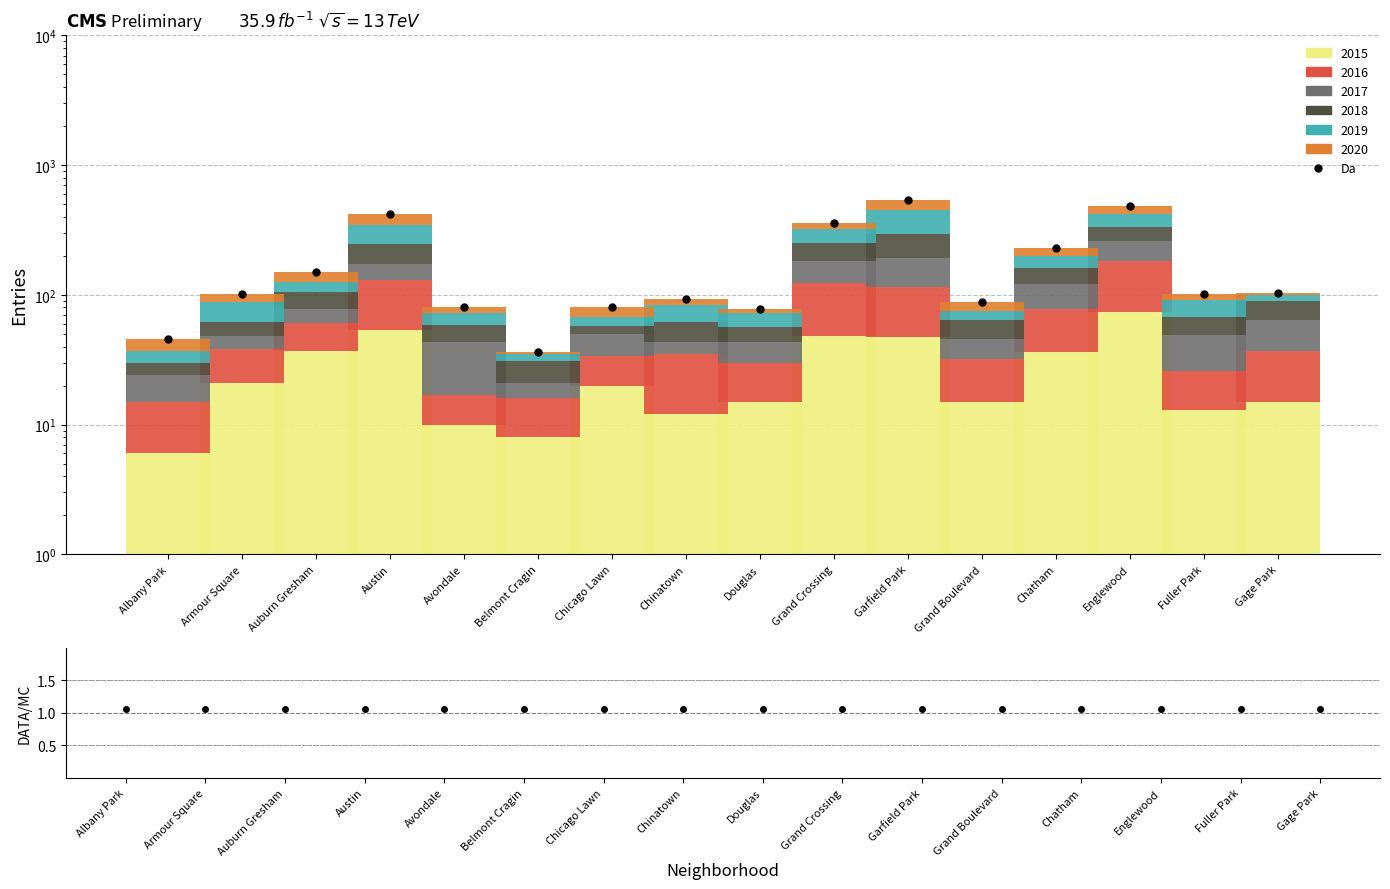

How many values in the 2017 series are below 23?

8